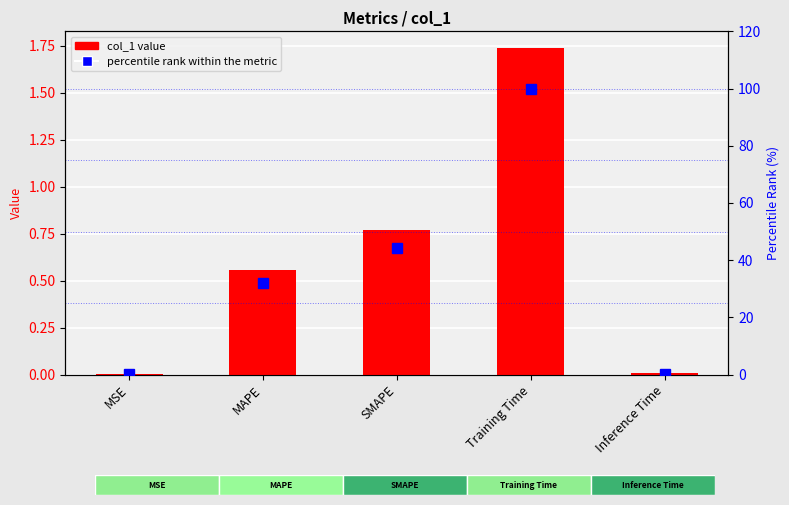

What is the average value of the col_1 series?

0.6